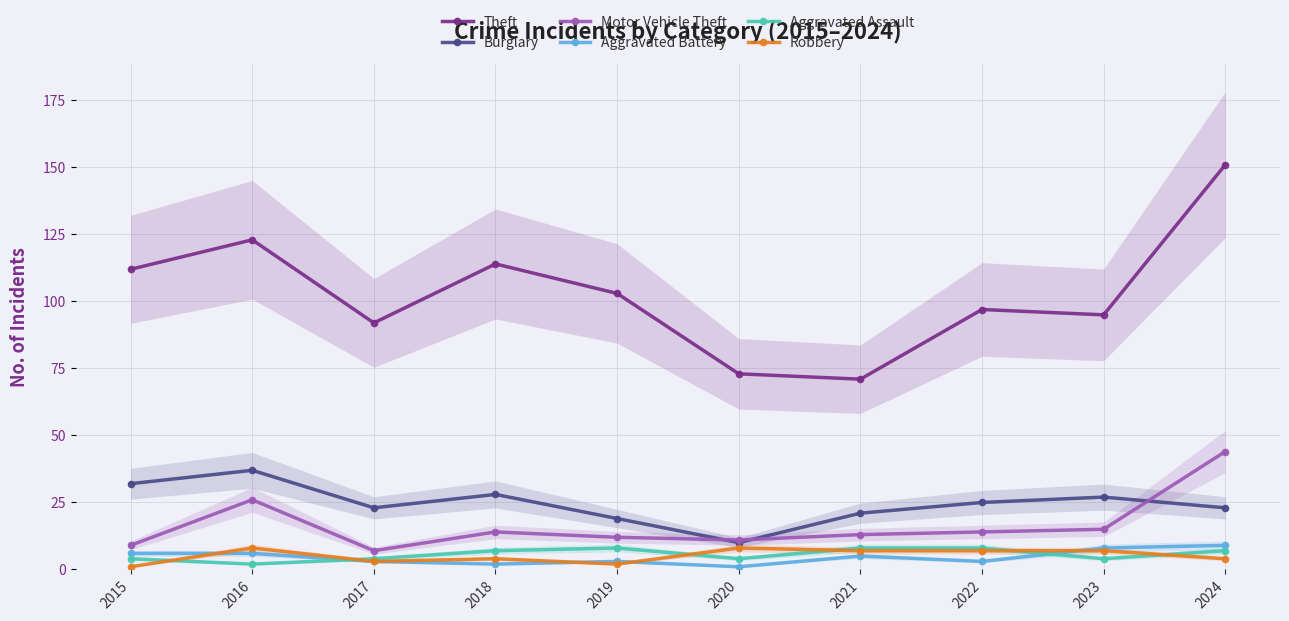

What is the spread (max minus min) of values at 2015?

111